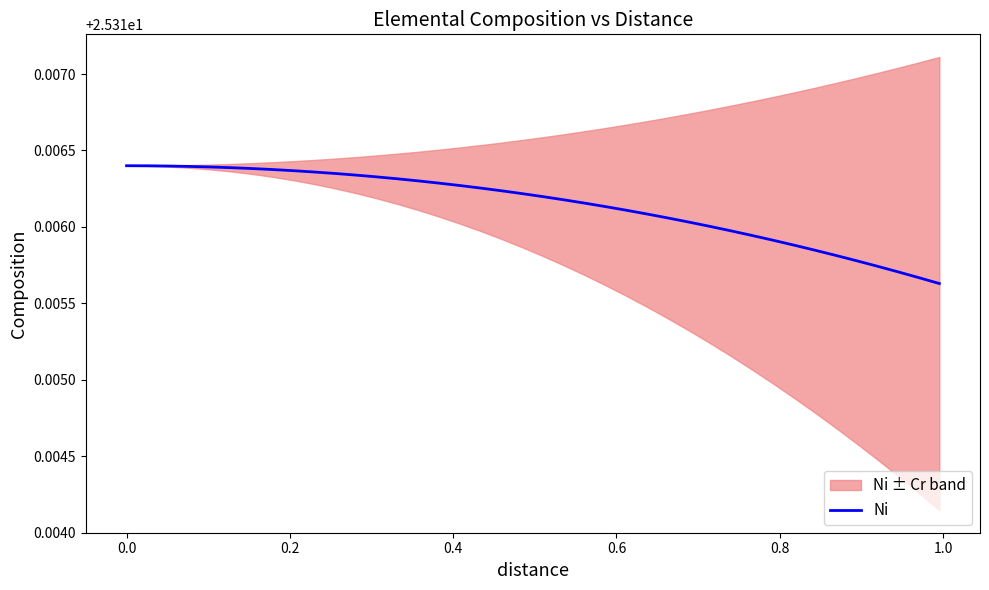

Count the number of categories in the chart.

40